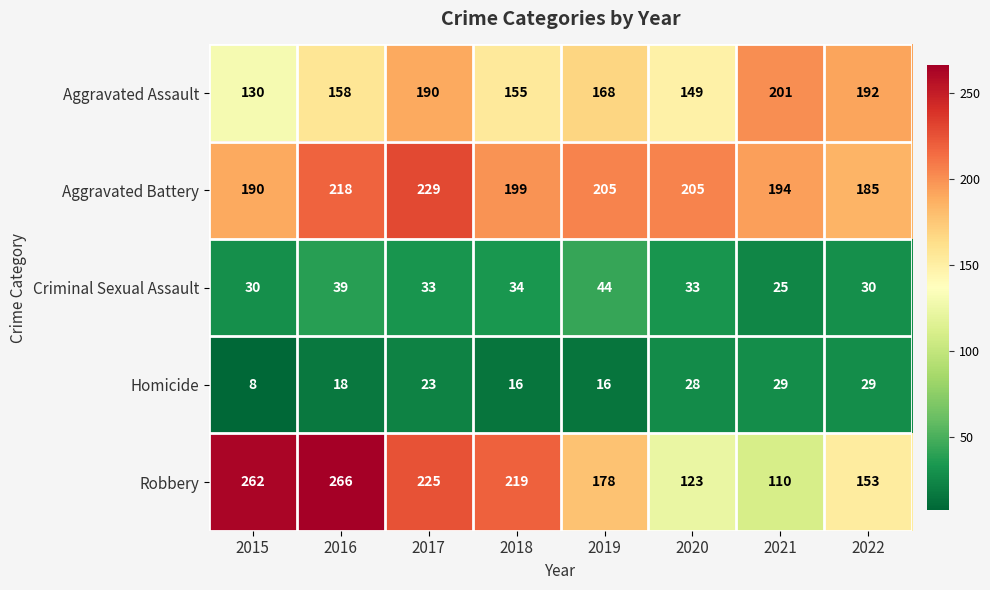

At which category is the sum across all series the highest?

2017